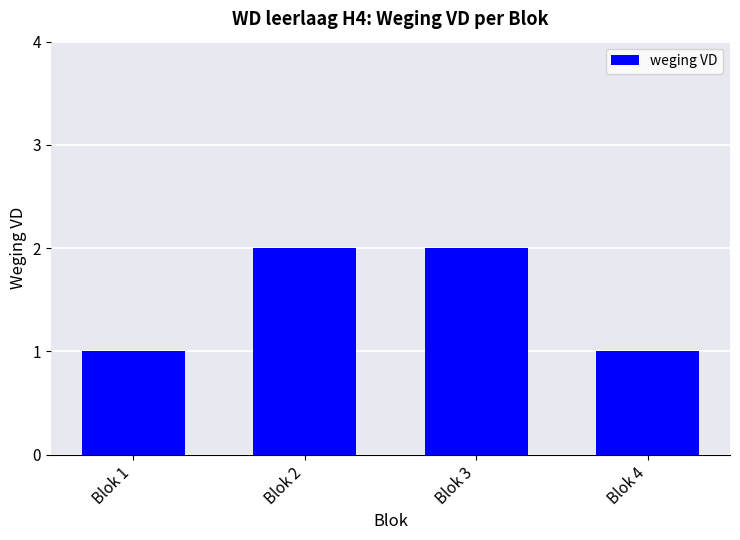

What is the sum of the values at Blok 4 and Blok 3?

3